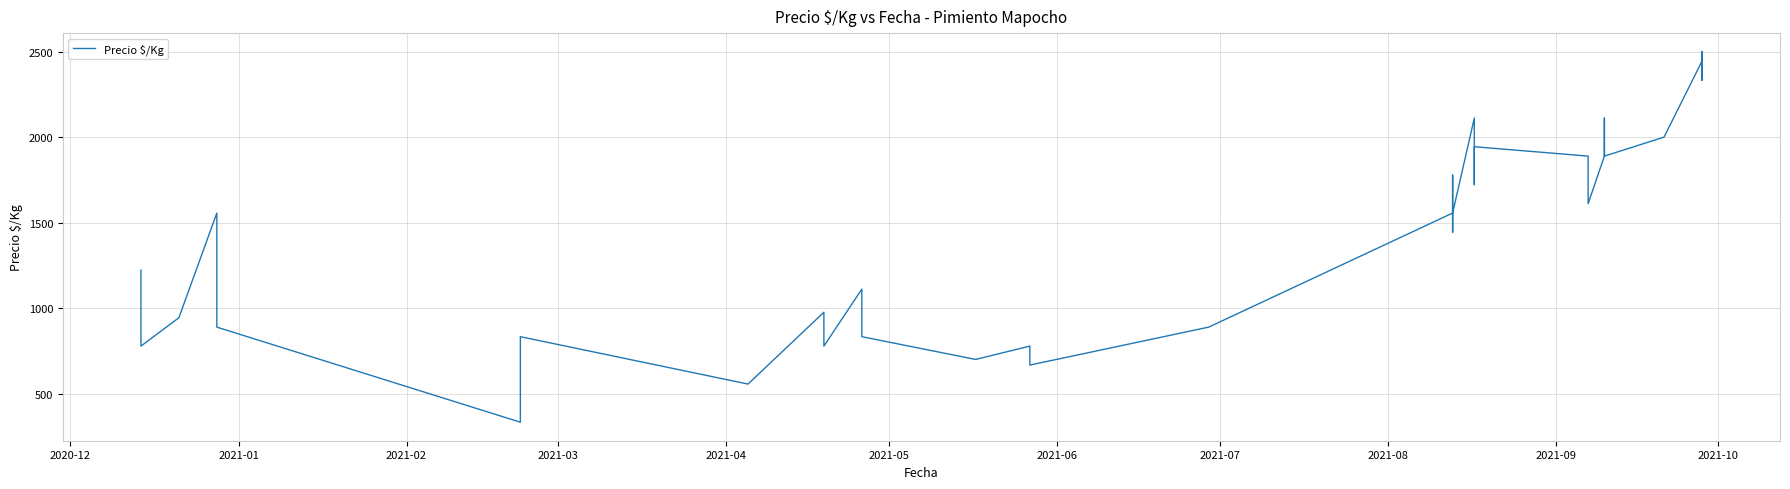

Reading left to right, extract all data points from this chart.

1222	889	778	944	1556	1000	889	333	833	556	976	778	1111	833	700	778	667	889	1556	1444	1778	1667	1556	2111	1833	1722	1944	1889	1833	1722	1611	1889	2111	2000	1889	2000	2444	2333	2500	2389